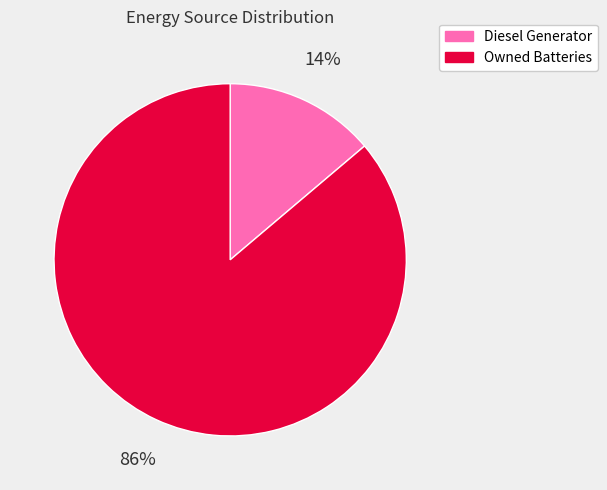

Which has a higher value, Diesel Generator or Owned Batteries?

Owned Batteries